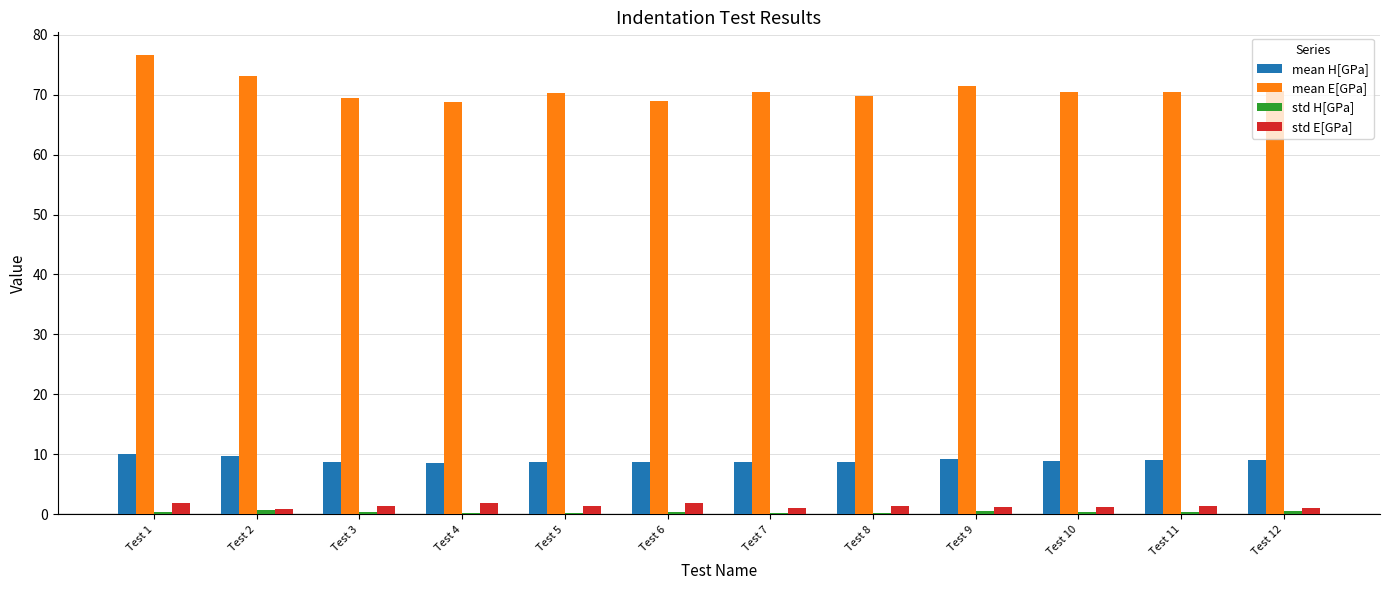

At which category does the chart reach its peak across all series?

Test 1